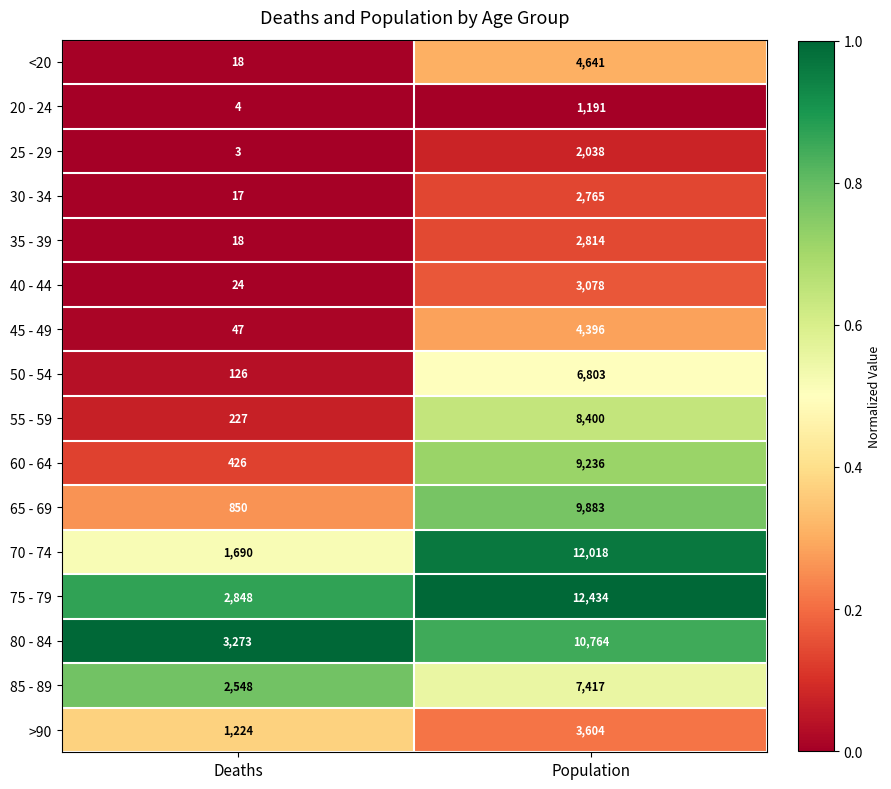

What is the greatest value displayed?

12434